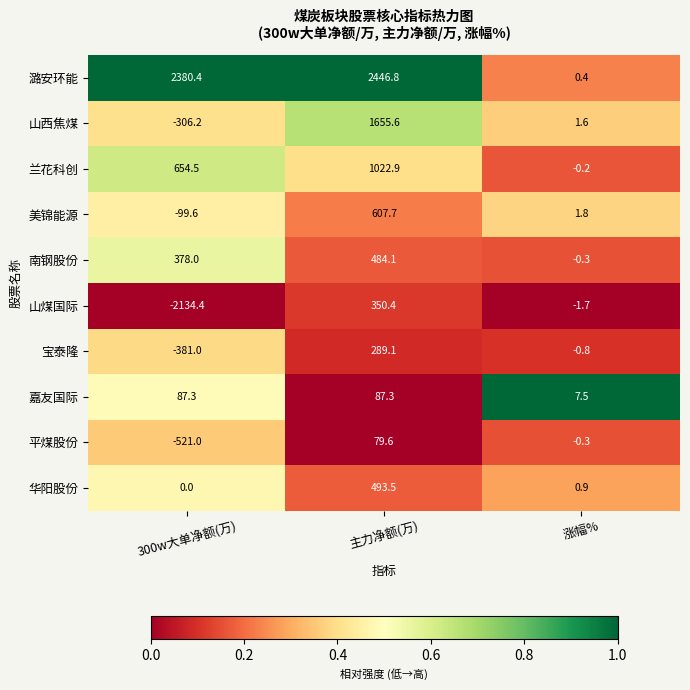

How many distinct data groups are displayed?

10